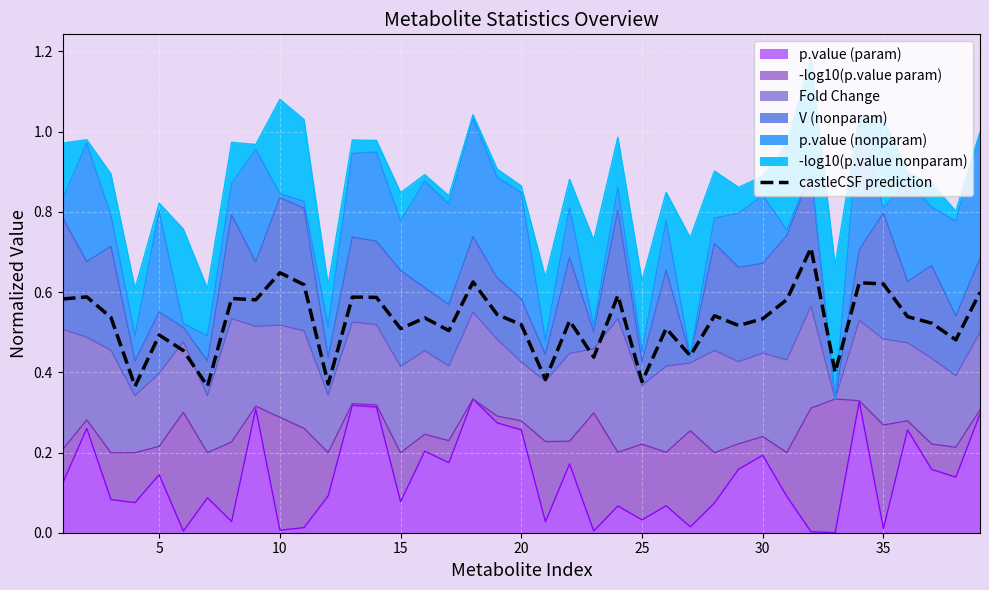

What is the sum of the values at 9 and 30?

1.2